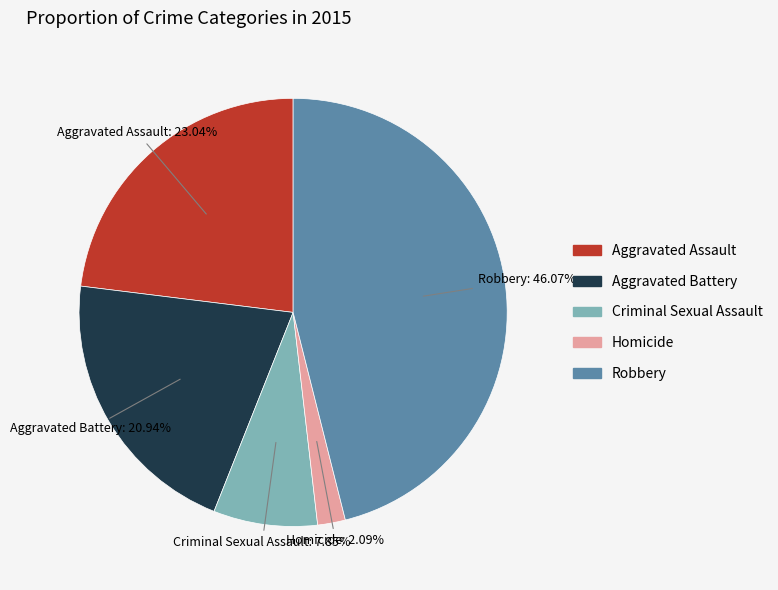

Count the number of slices in the pie.

5